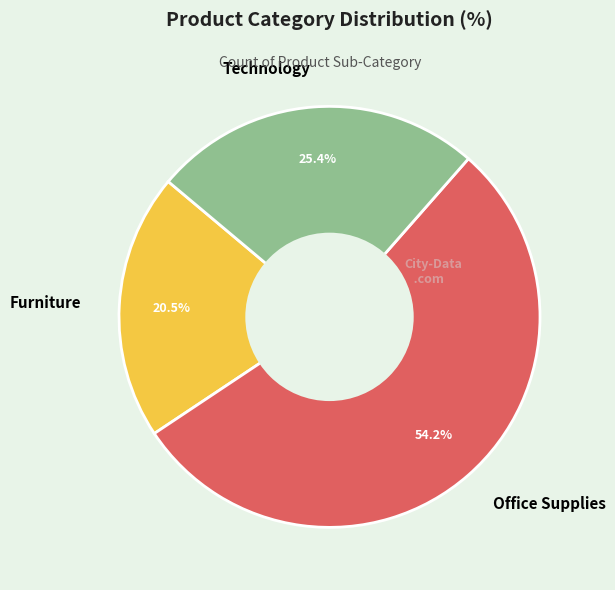

How many slices are in this pie chart?

3